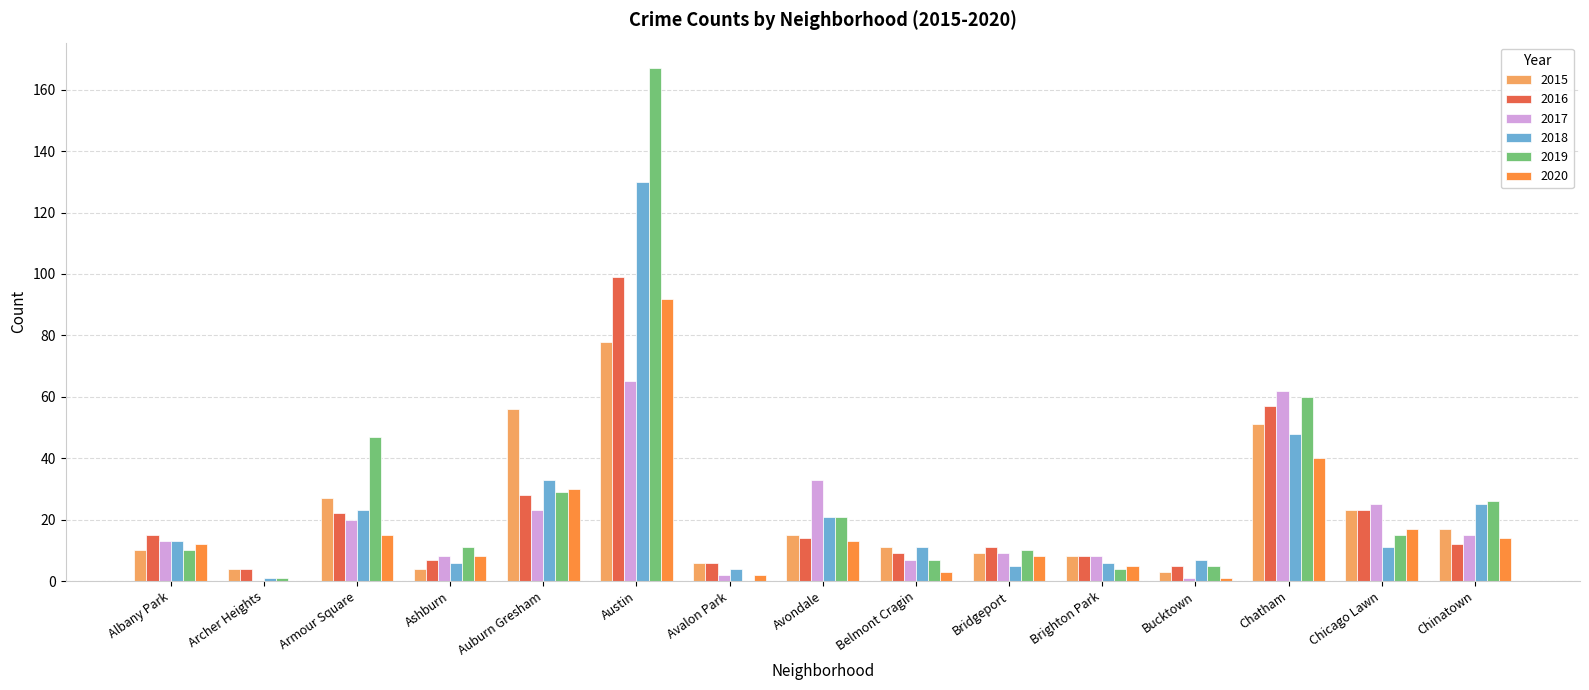

At which category is the sum across all series the highest?

Austin